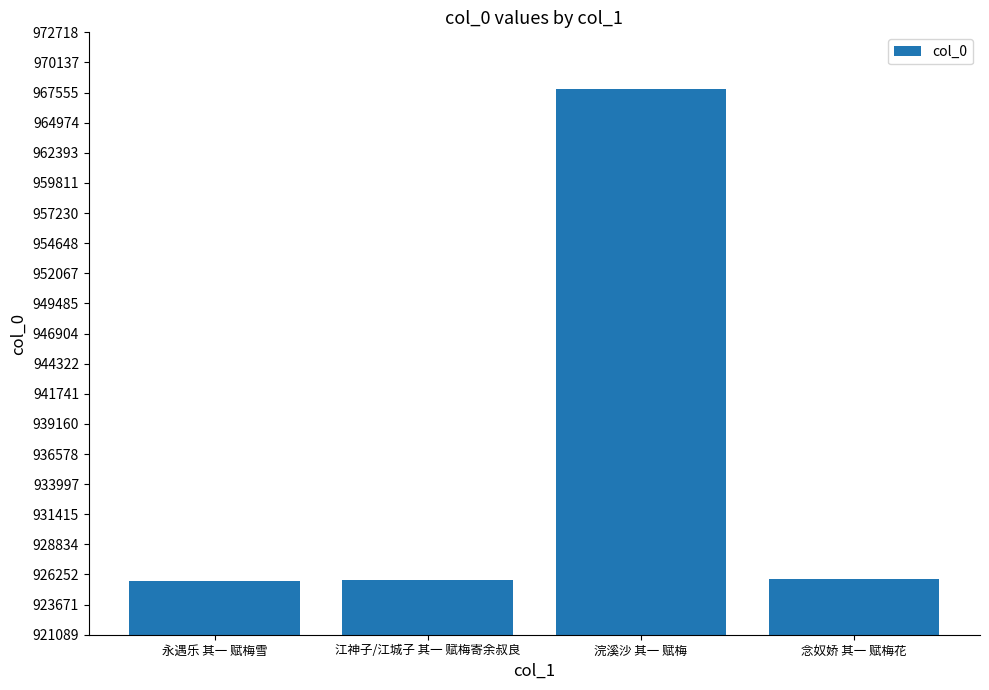

Does the chart contain stacked bars?

No